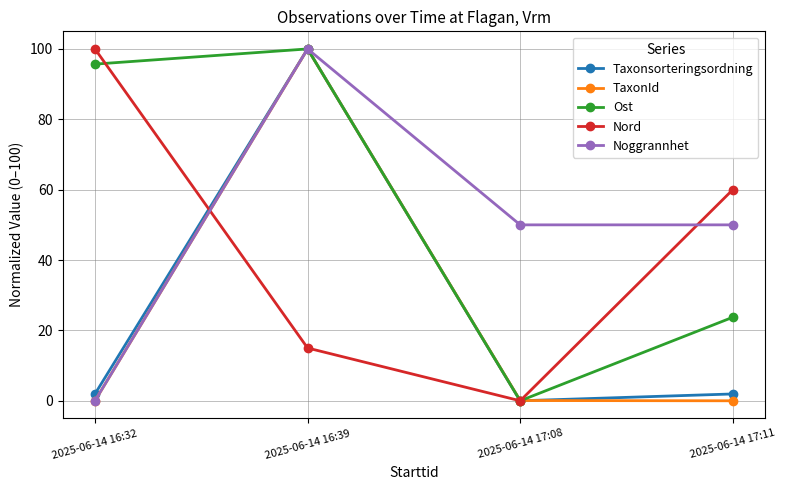

At which category is the sum across all series the highest?

2025-06-14 16:39